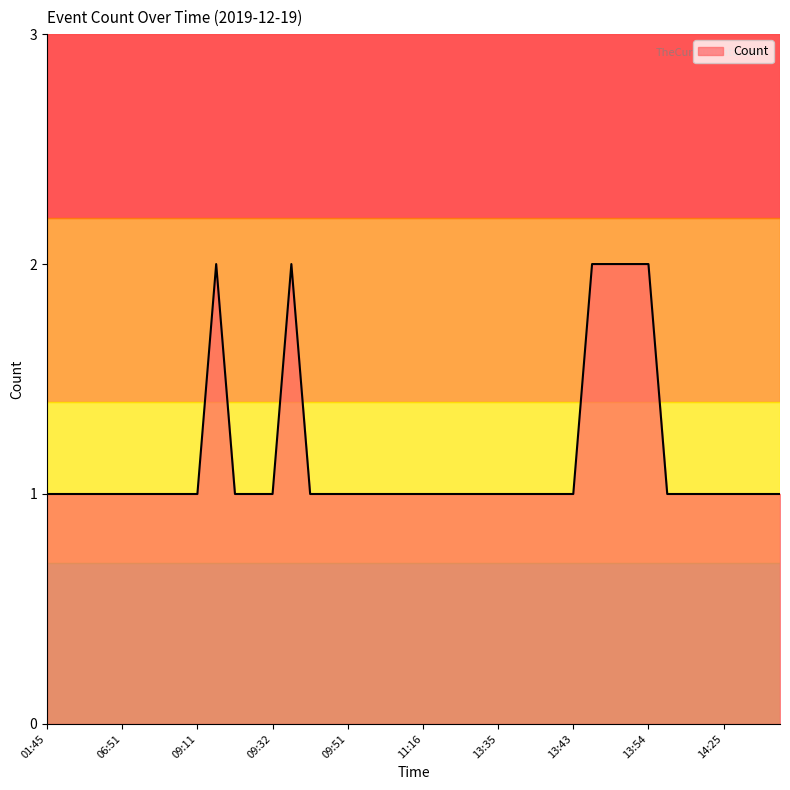

Where is the first local maximum?

09:23